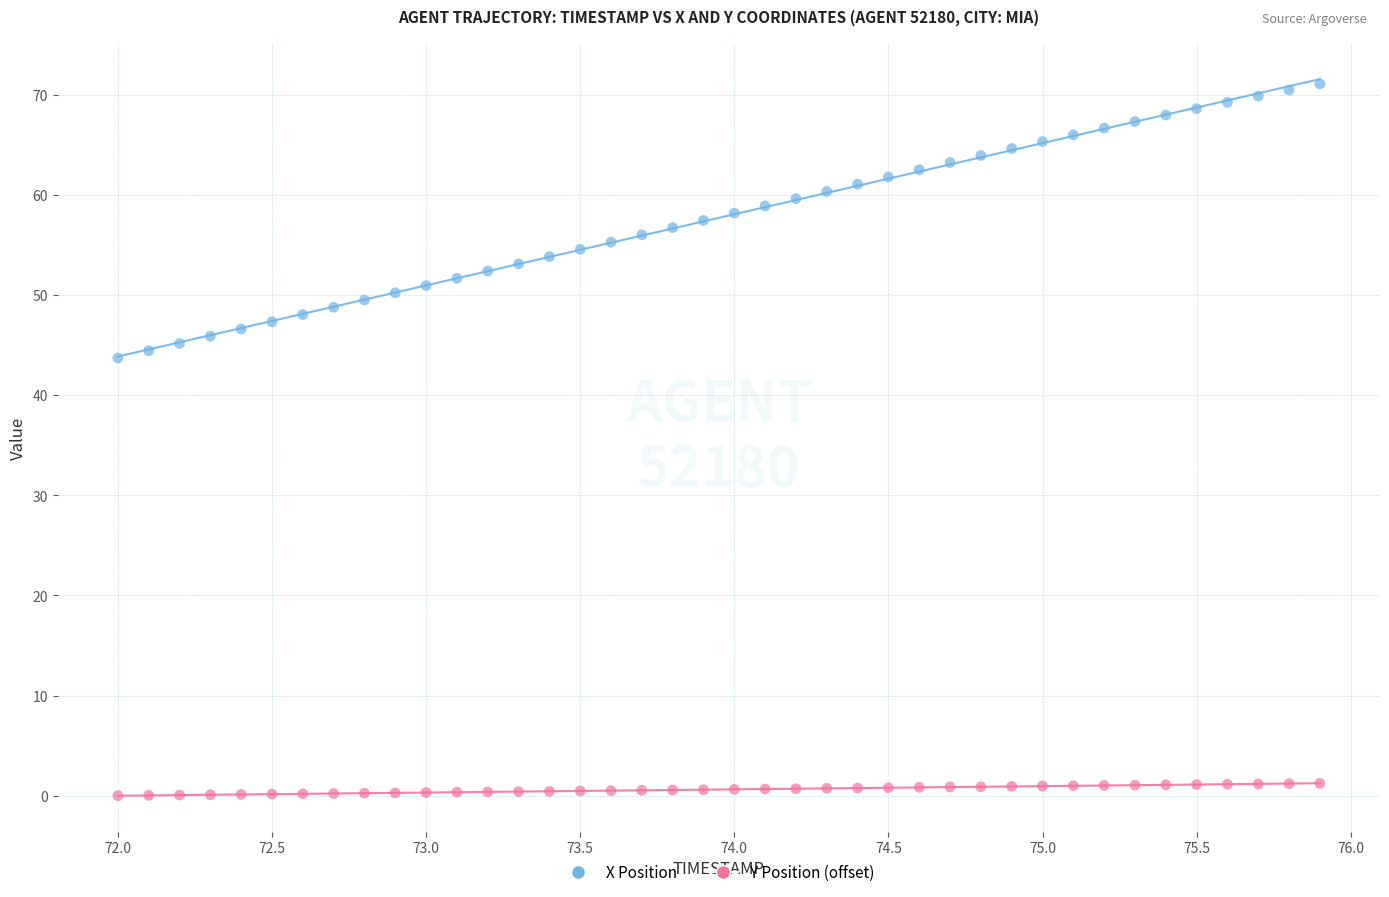

Across all data points, what is the range of X values (max minus min)?

3.9